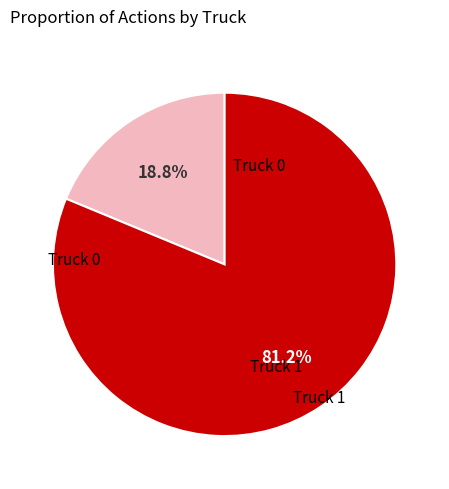

Which slice is the largest?

Truck 1